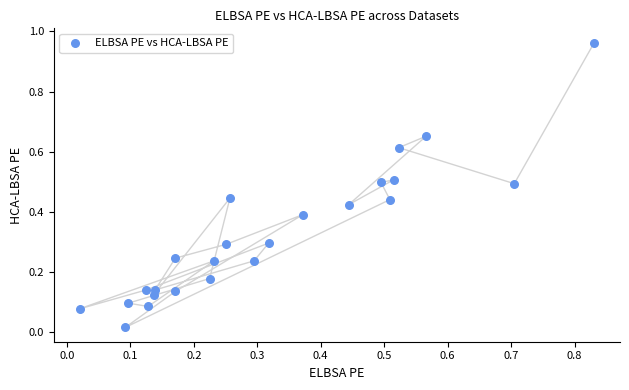

What is the range of Y values (max minus min)?

0.9